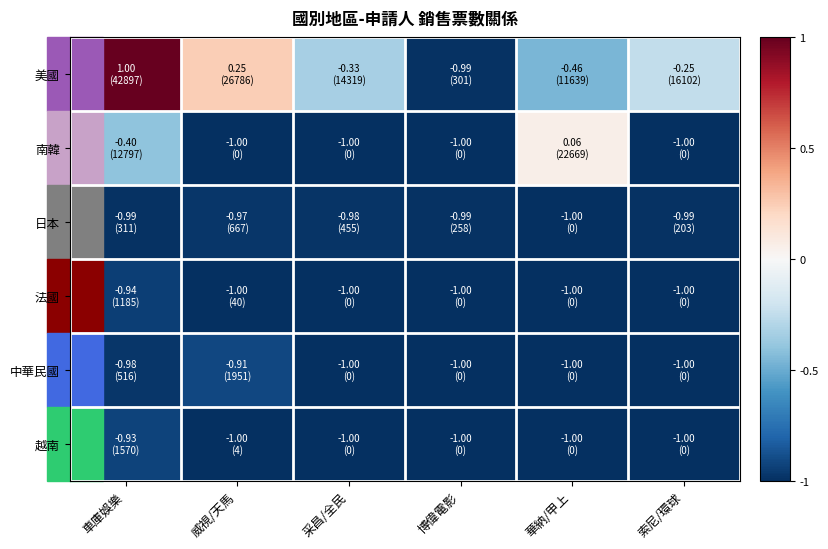

What is the maximum value shown in the chart?

1.0